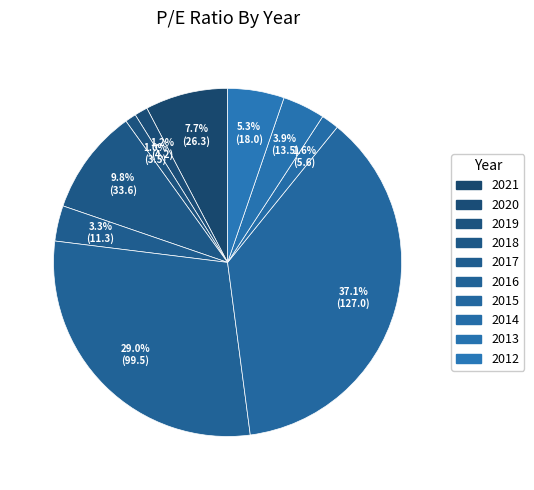

How many slices are in this pie chart?

10